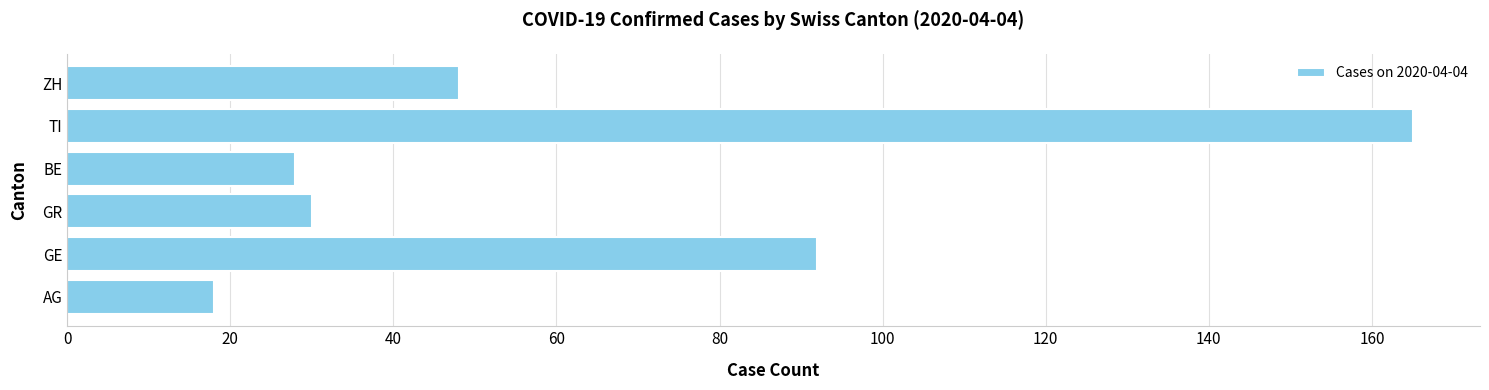

What is the sum of the values at AG and GR?

48